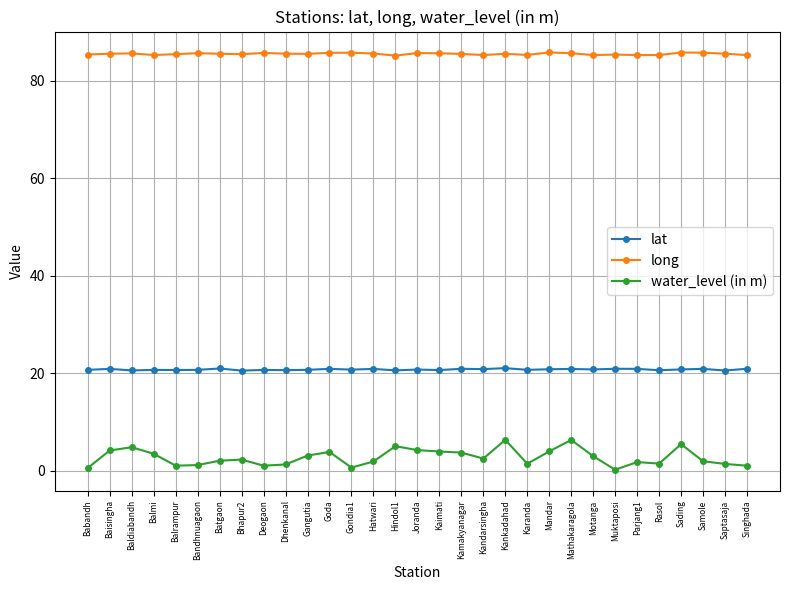

True or false: water_level (in m) and lat intersect in this chart.

False